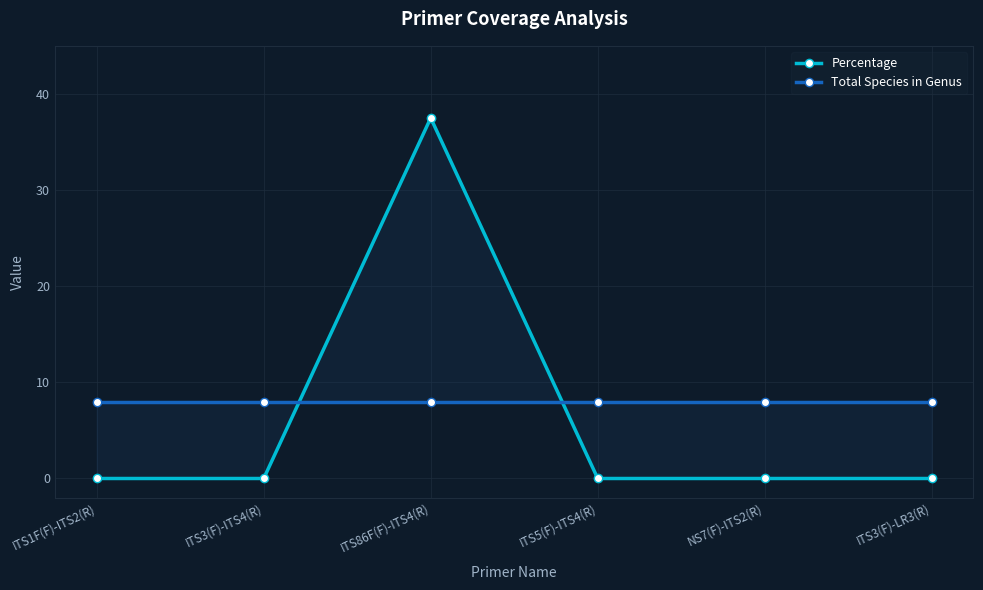

What are all the series names shown in the legend?

Percentage, Total Species in Genus